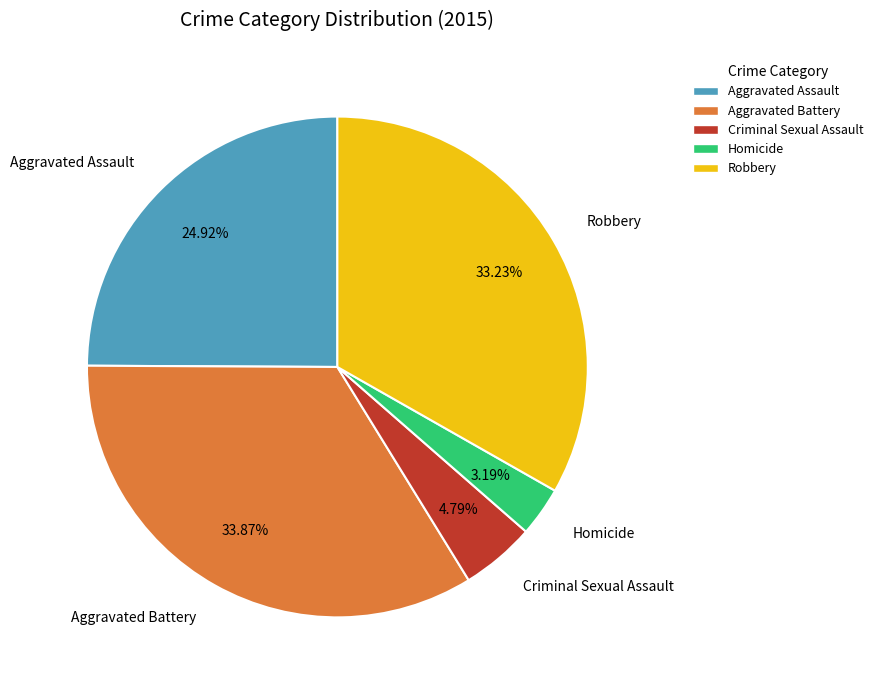

Rank the categories by value from lowest to highest.

Homicide, Criminal Sexual Assault, Aggravated Assault, Robbery, Aggravated Battery